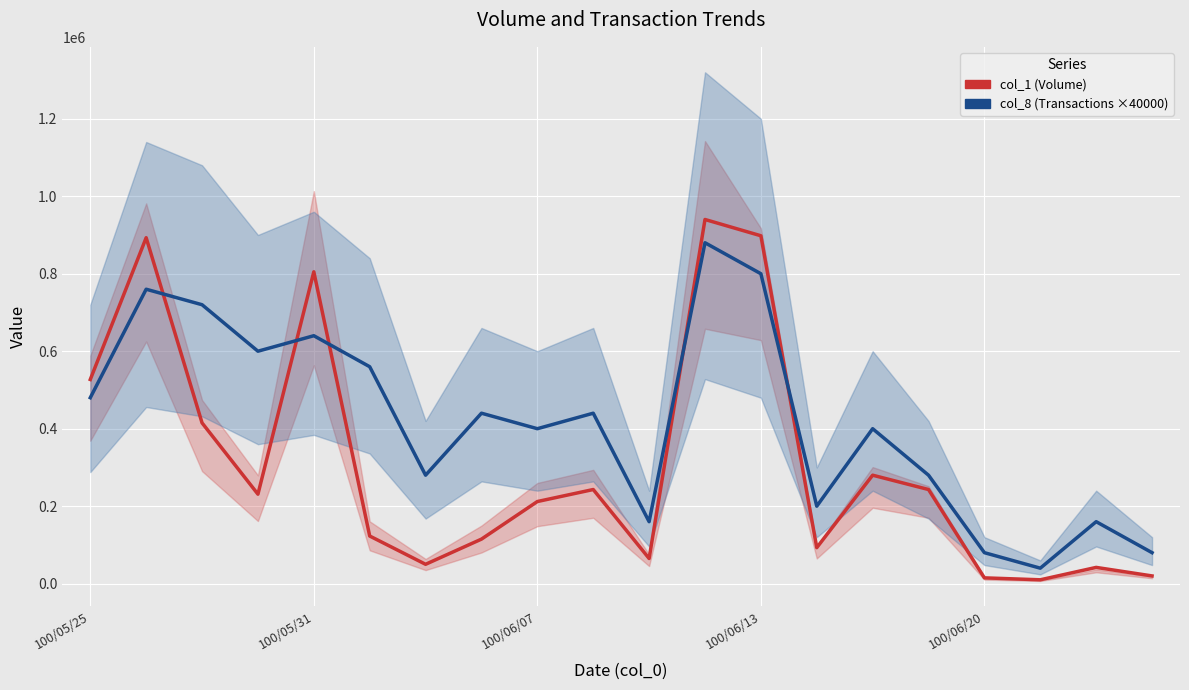

List the series in order of their peak value, highest first.

col_1 (Volume), col_8 (Transactions ×40000)